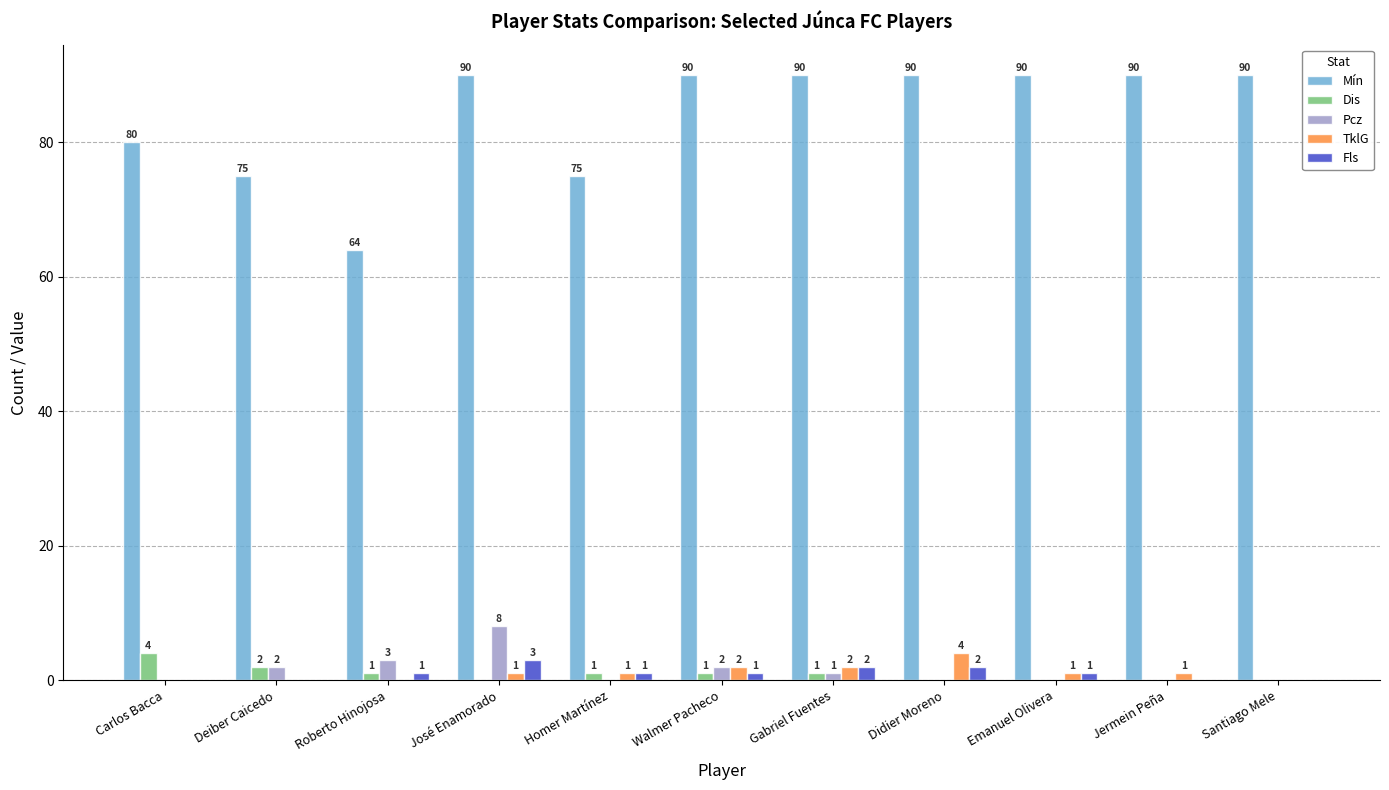

Which series has the largest total across all categories?

Mín